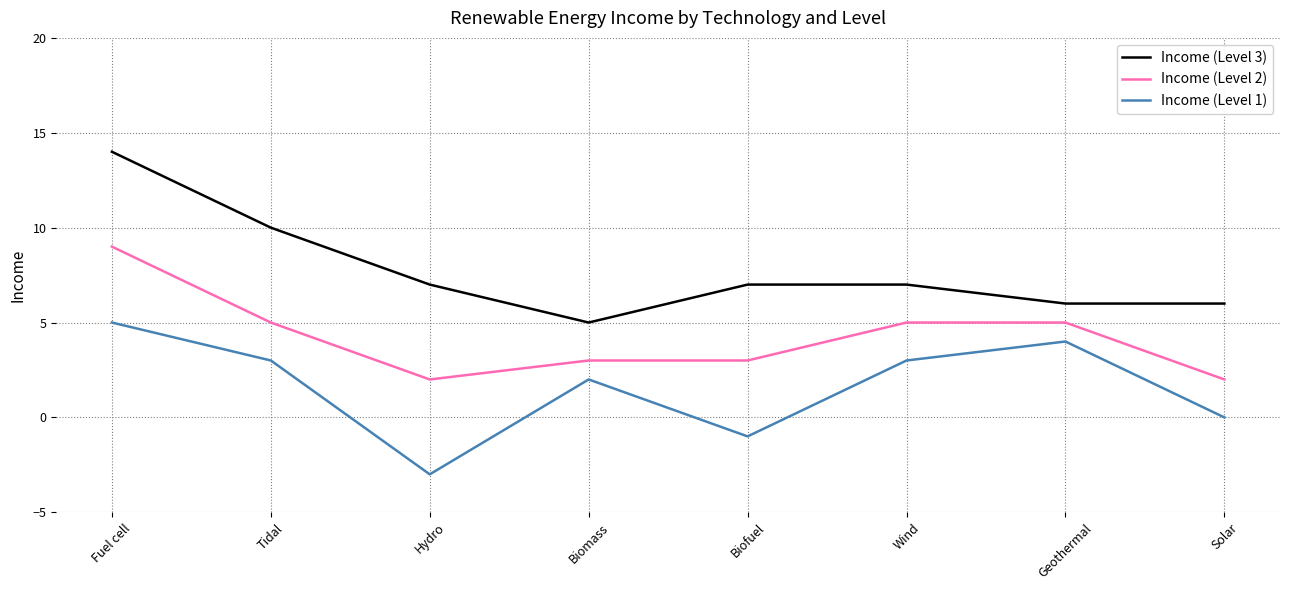

Which series changed the most between Biofuel and Wind?

Income (Level 1)